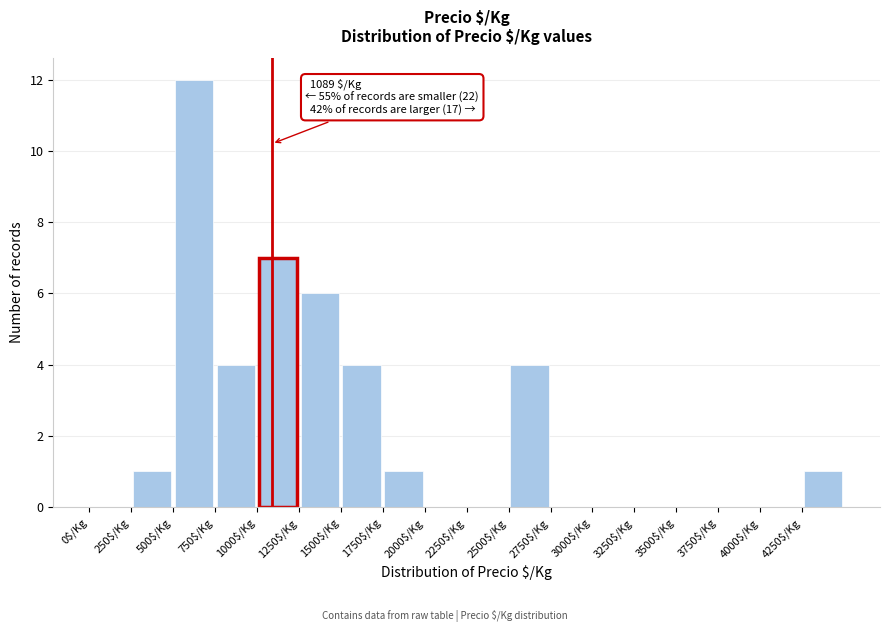

Which range on the x-axis has the tallest bar?

500 to 750